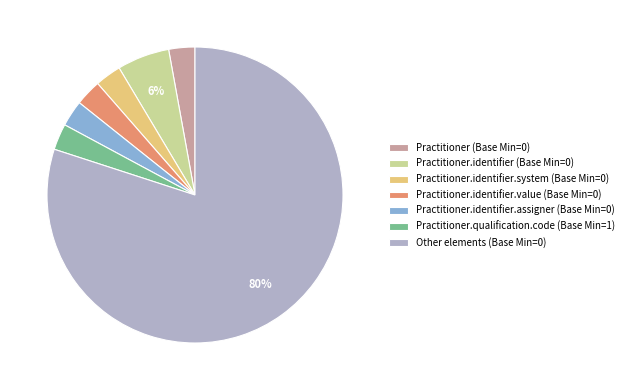

How many segments does this pie chart have?

7